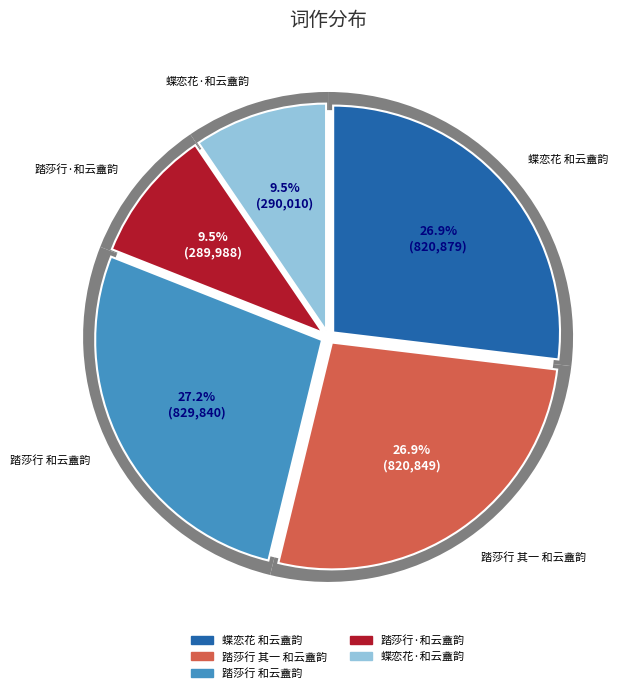

Is there any slice that represents more than half of the pie?

No